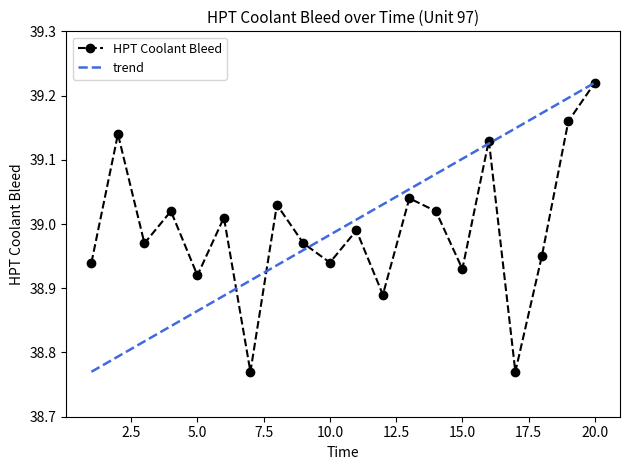

True or false: trend and HPT Coolant Bleed intersect in this chart.

True